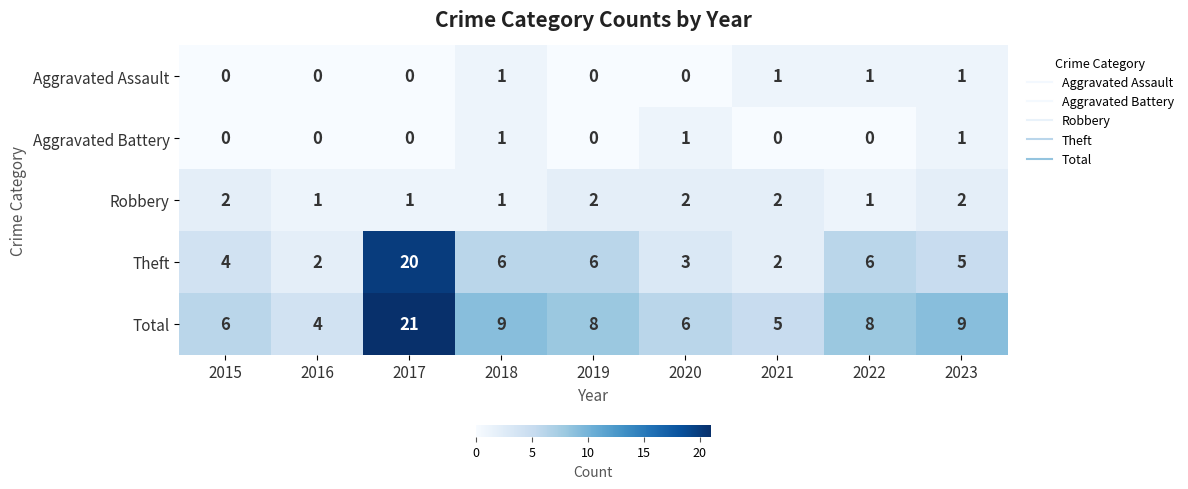

At how many categories does at least one series exceed 11?

1